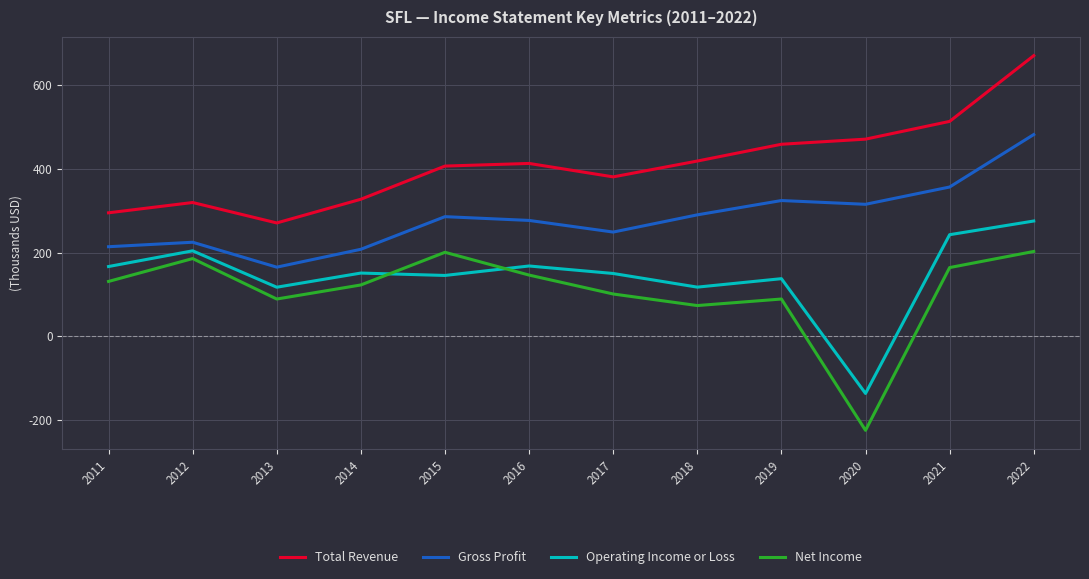

What are all the series names shown in the legend?

Total Revenue, Gross Profit, Operating Income or Loss, Net Income